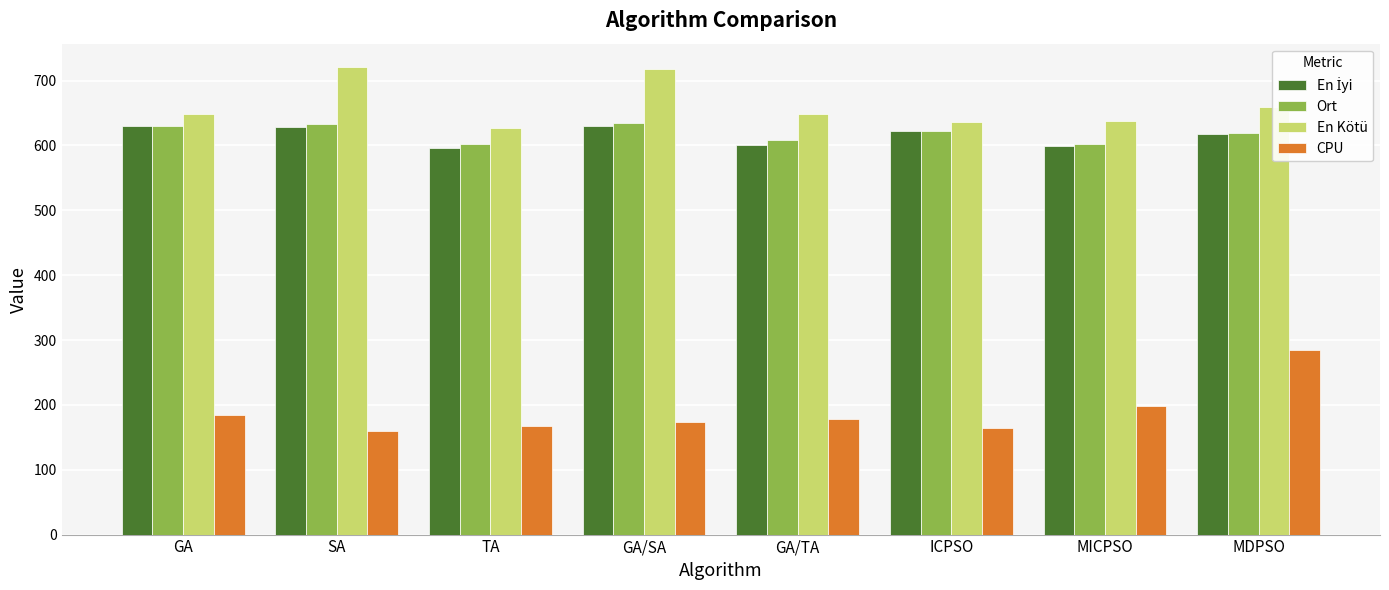

At which category is the sum across all series the highest?

MDPSO